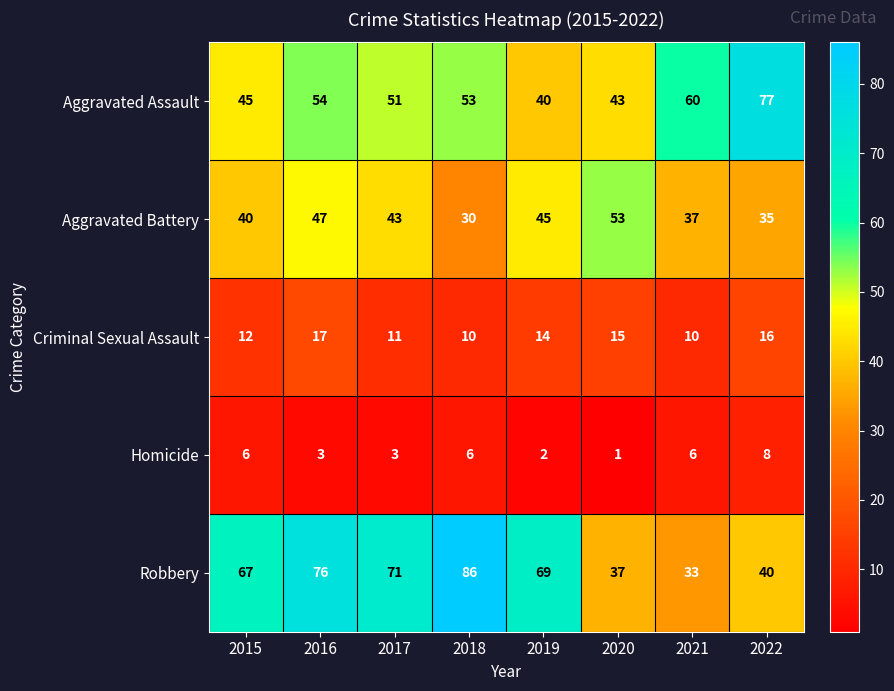

What is the total value across all series at 2017?

179